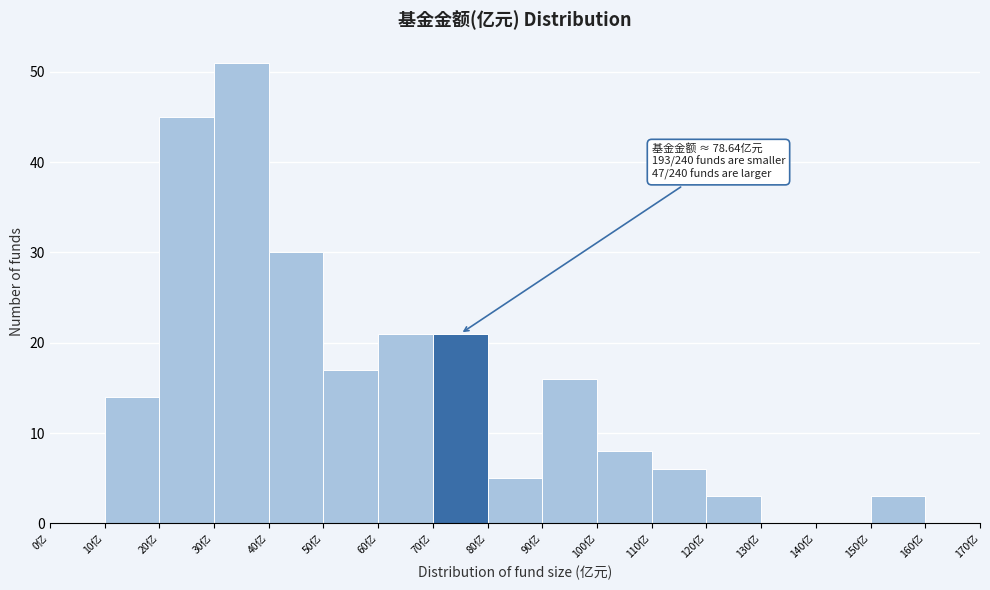

Which range on the x-axis has the tallest bar?

30 to 40